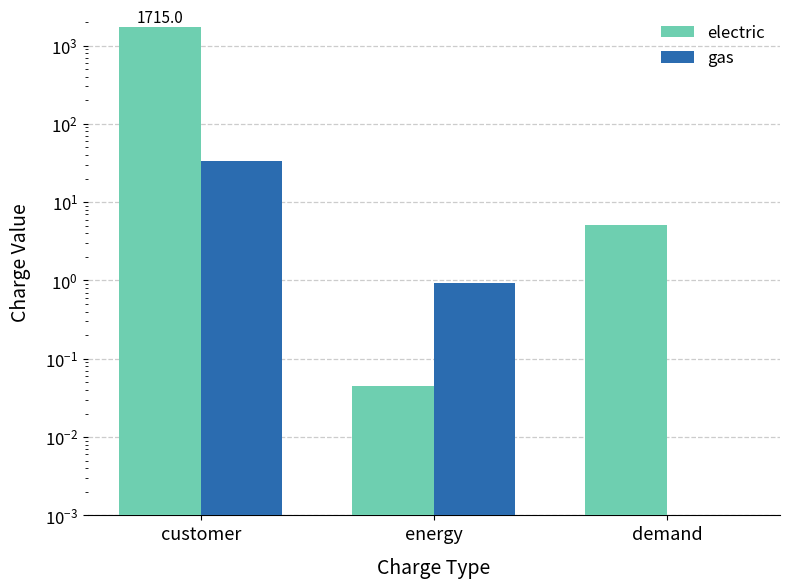

Which series has the widest spread of values?

electric